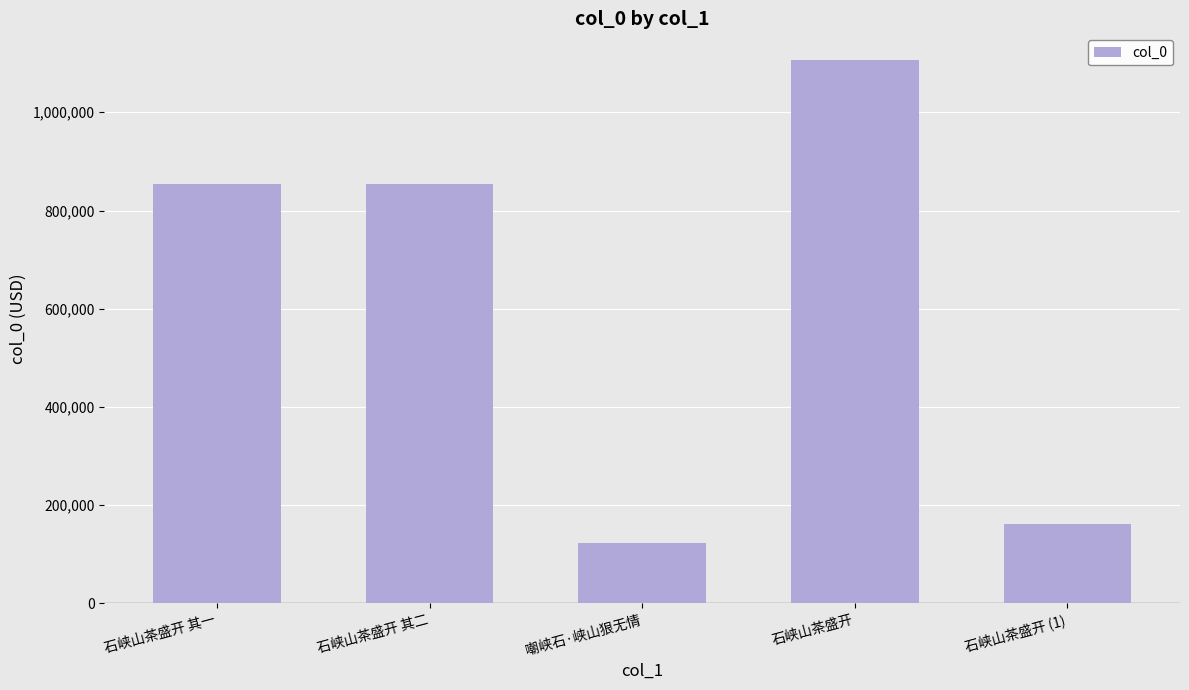

What is the ratio of the value at 石峡山茶盛开 to the value at 石峡山茶盛开 其二?

1.3